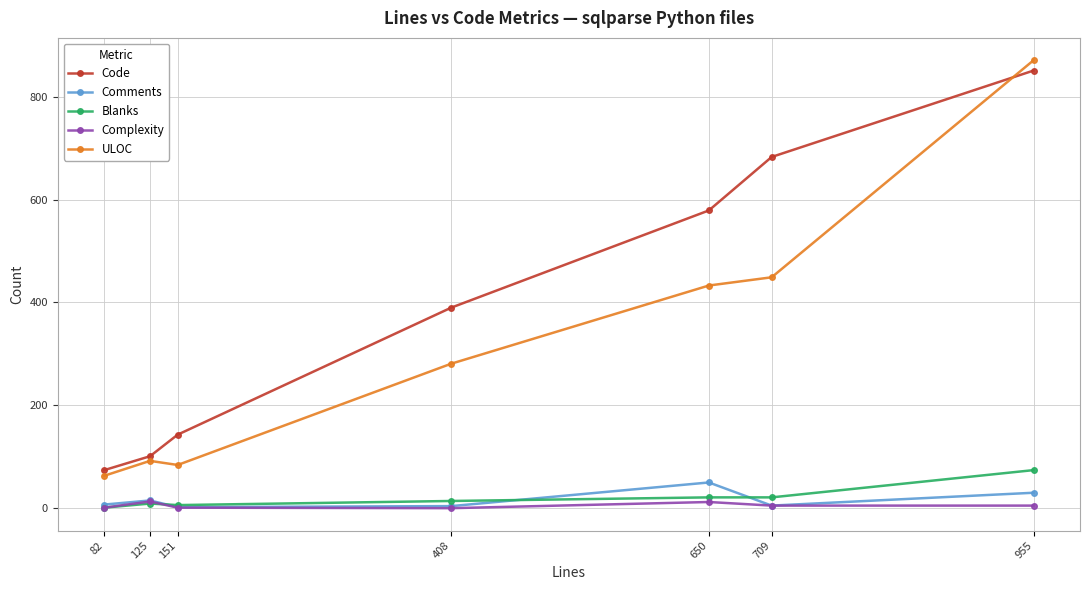

How many interior local valleys does the ULOC series have?

1